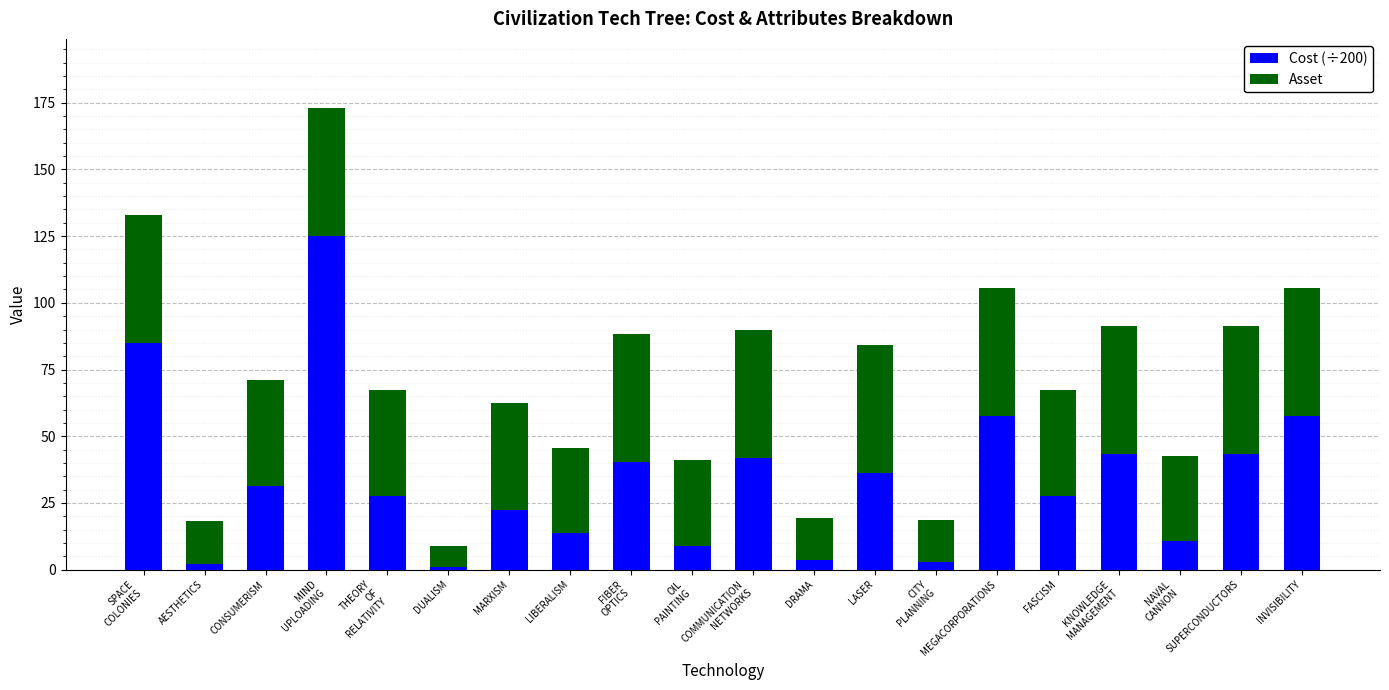

The Cost (÷200) series shows 31.2 at CONSUMERISM. True or false?

True